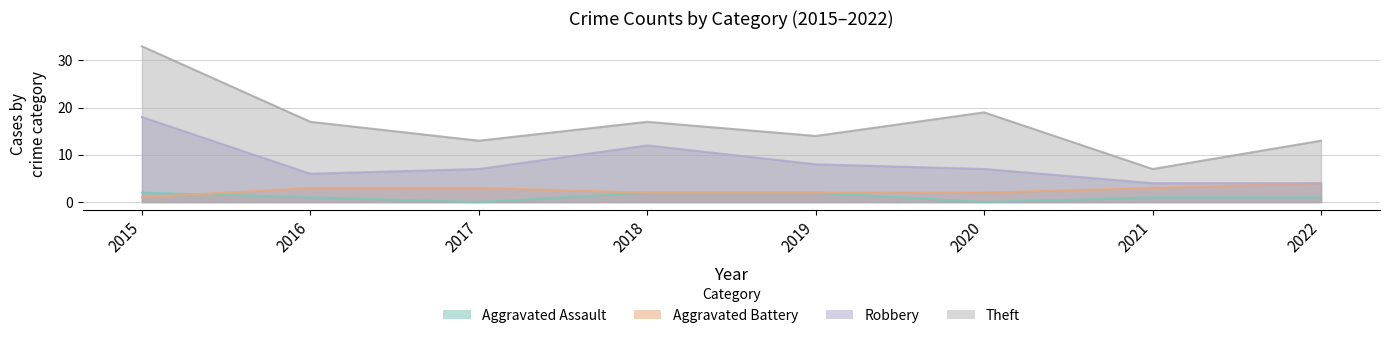

How many categories are shown in the chart?

8